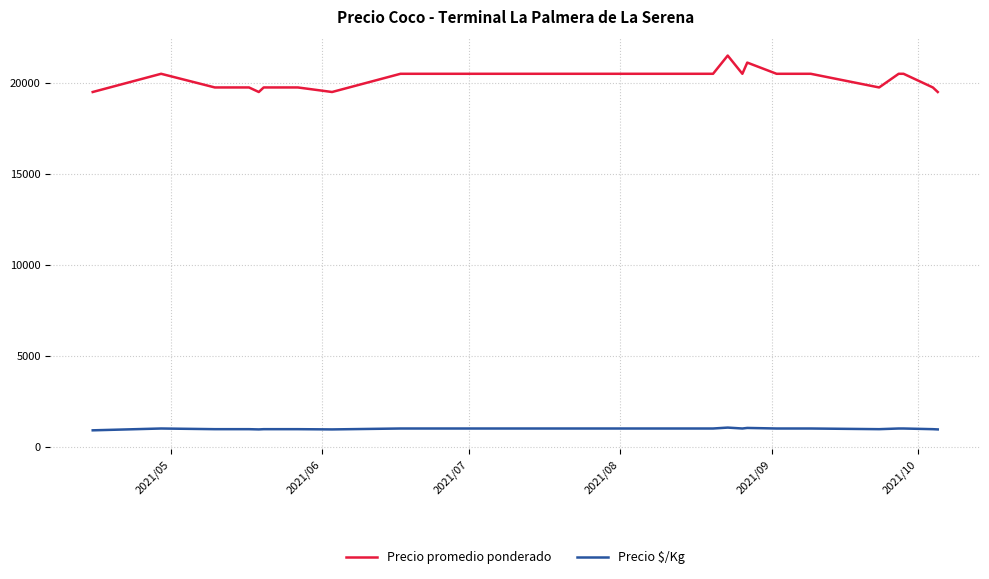

What is the difference between the maximum and minimum values in the Precio promedio ponderado series?

2000